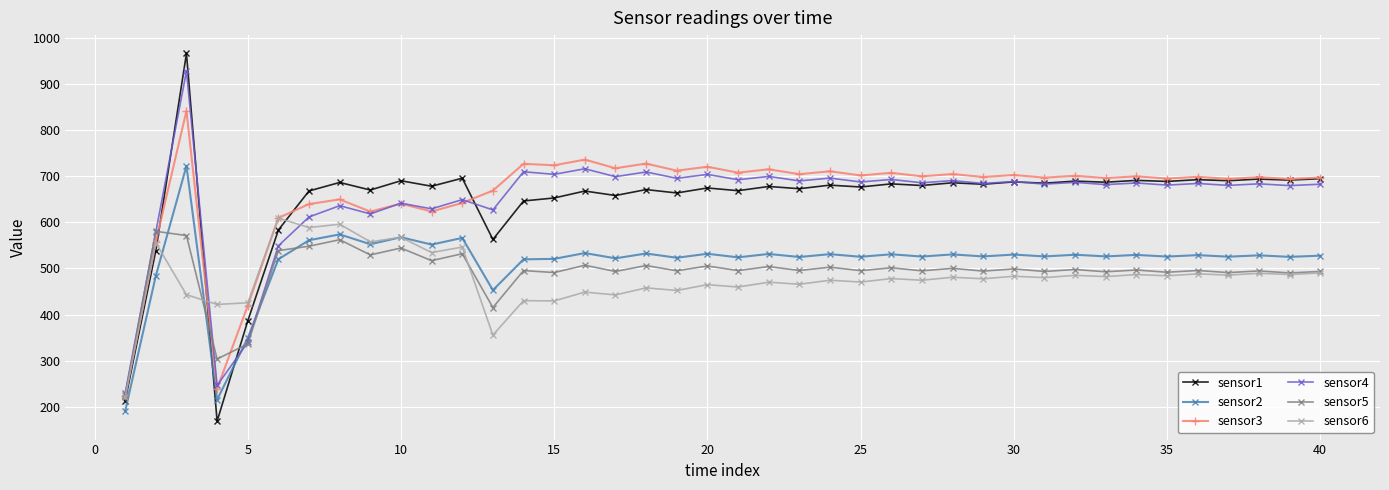

List the series in order of their peak value, highest first.

sensor1, sensor4, sensor3, sensor2, sensor6, sensor5